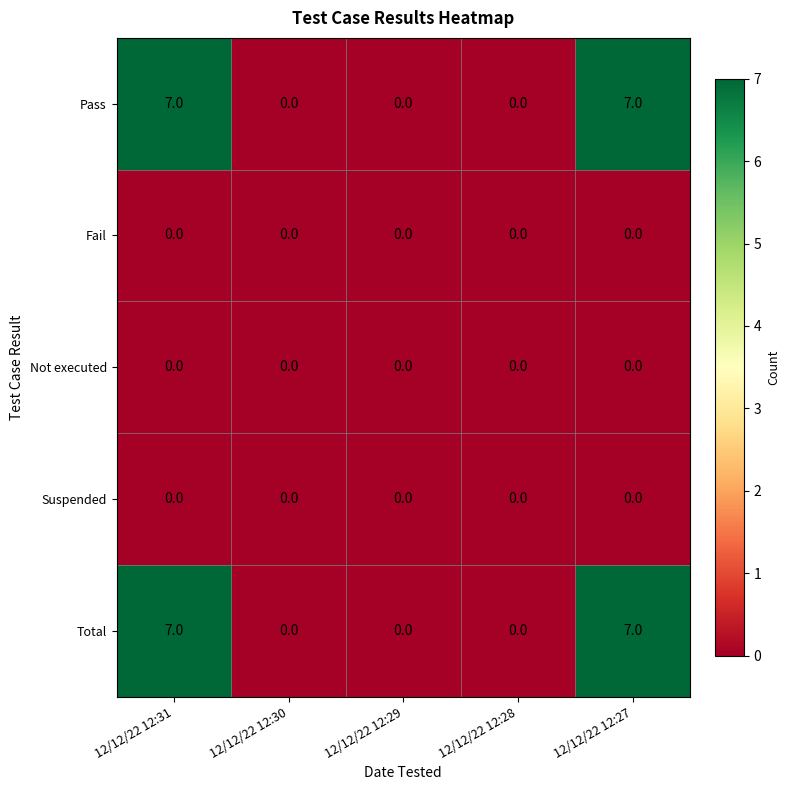

At how many categories does at least one series exceed 1?

2